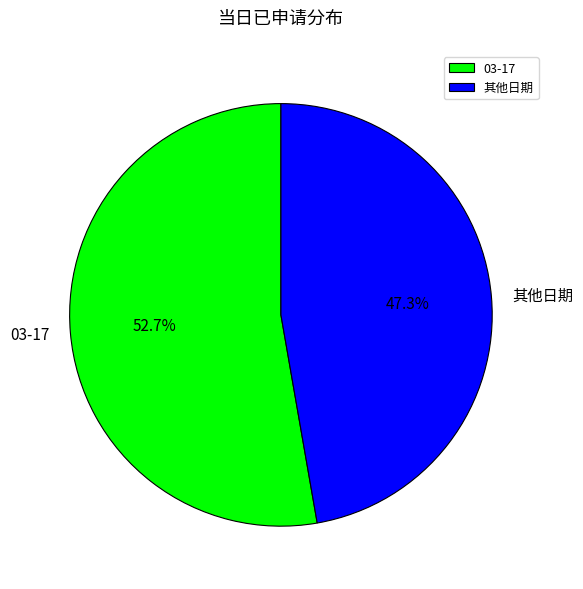

What portion of the pie excludes 03-17?

47.3%